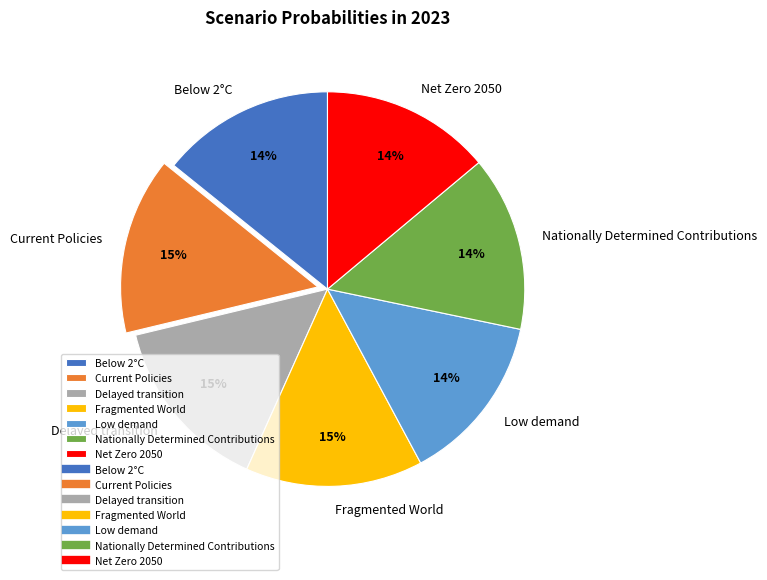

To the nearest percent, what percentage of the pie is Current Policies?

15%